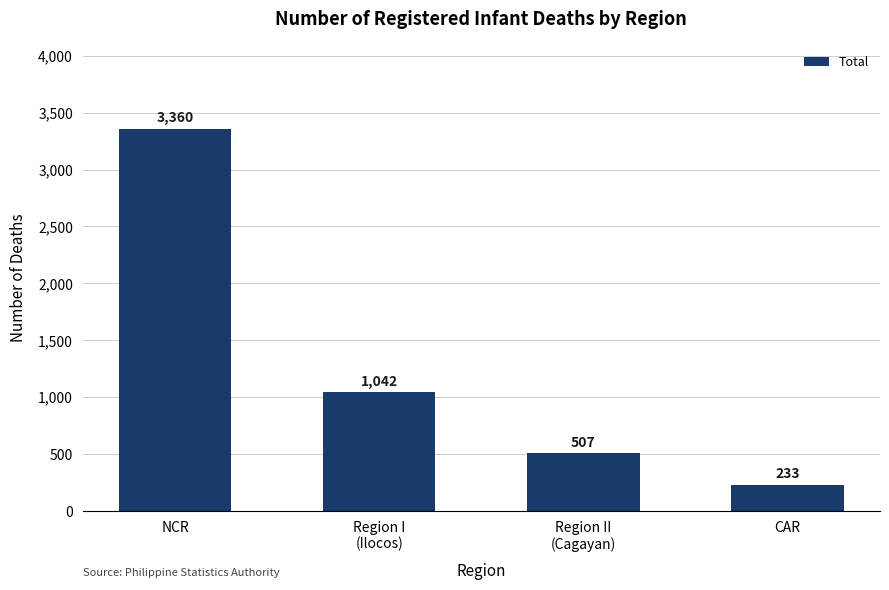

At which category does the chart reach its minimum across all series?

CAR